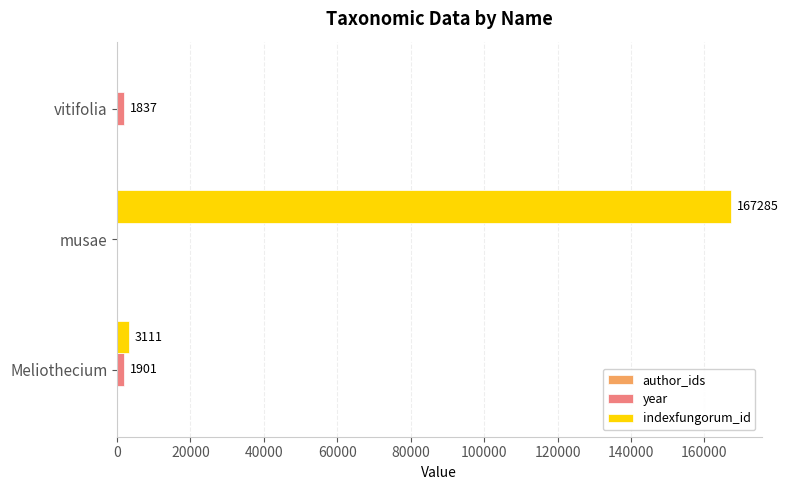

What is the sum of the year values at Meliothecium and vitifolia?

3738